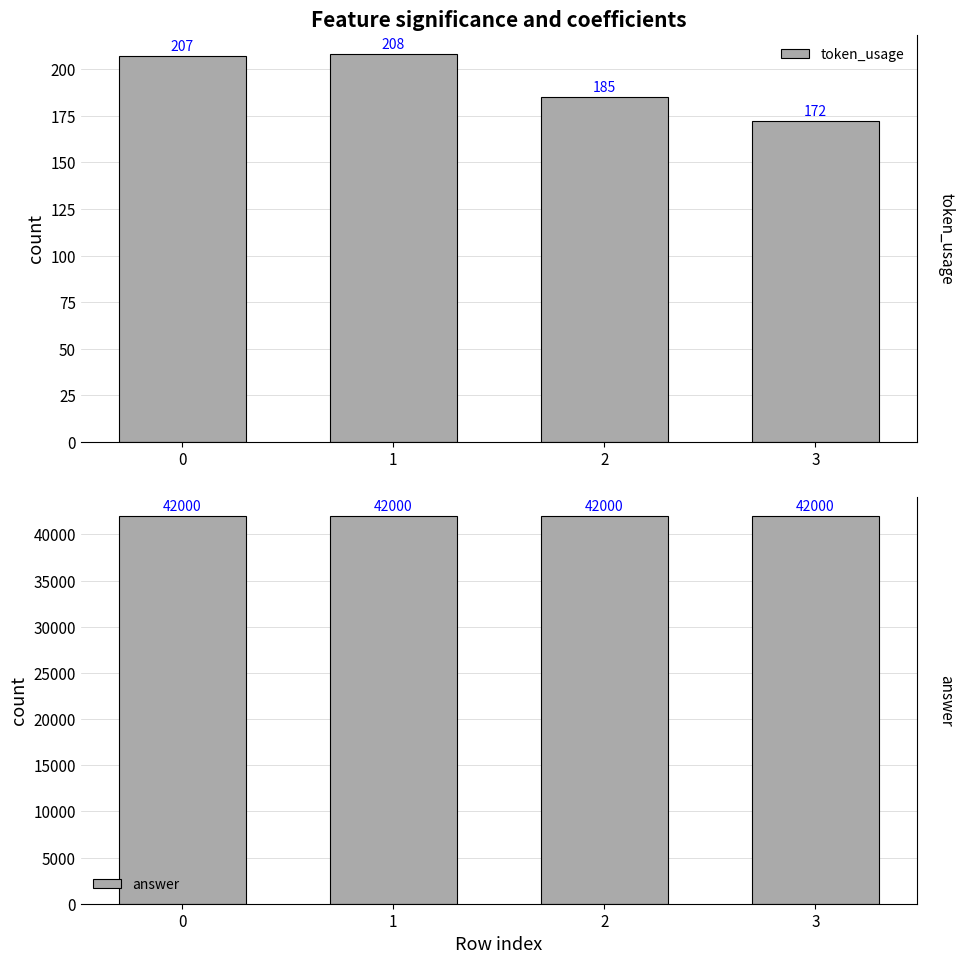

Reading left to right, transcribe all the data shown in this chart.

token_usage: 0=207	1=208	2=185	3=172
answer: 0=42000	1=42000	2=42000	3=42000